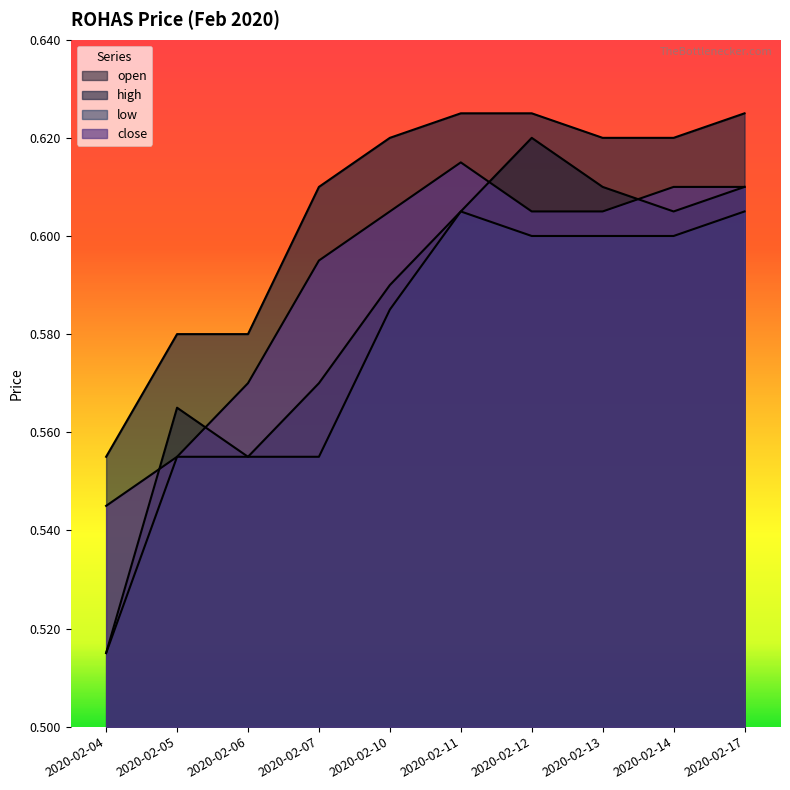

What is the difference between the highest and lowest values at 2020-02-07?

0.1